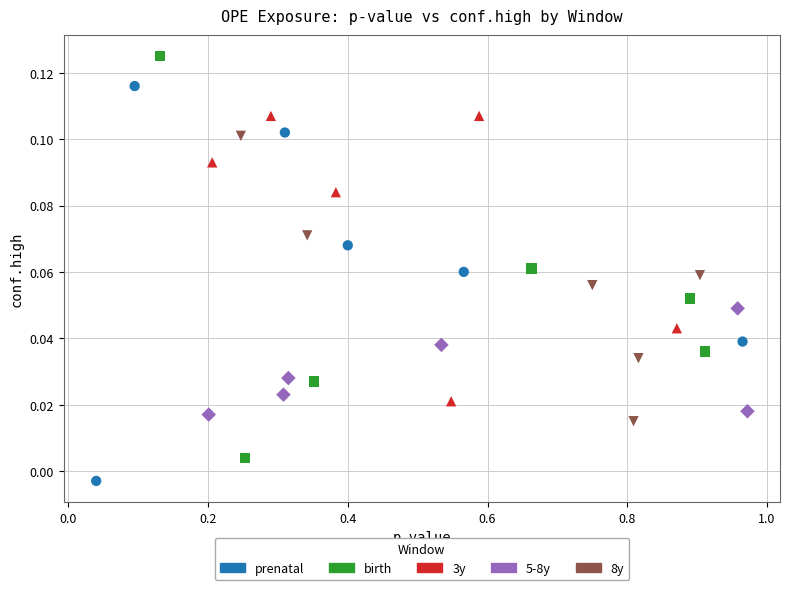

Which series reaches the maximum Y coordinate?

birth